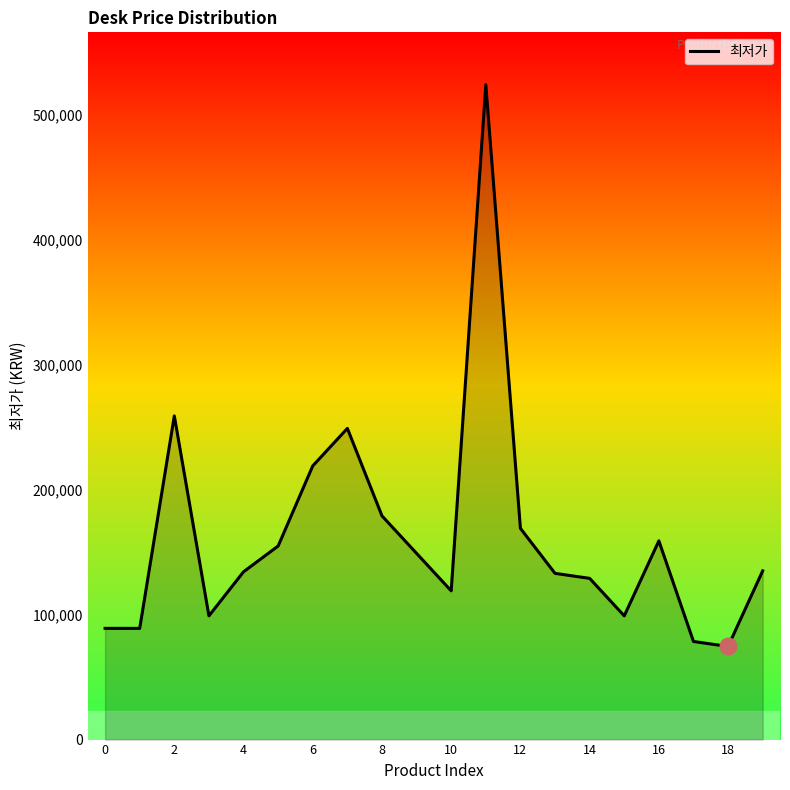

What is the average value?

162057